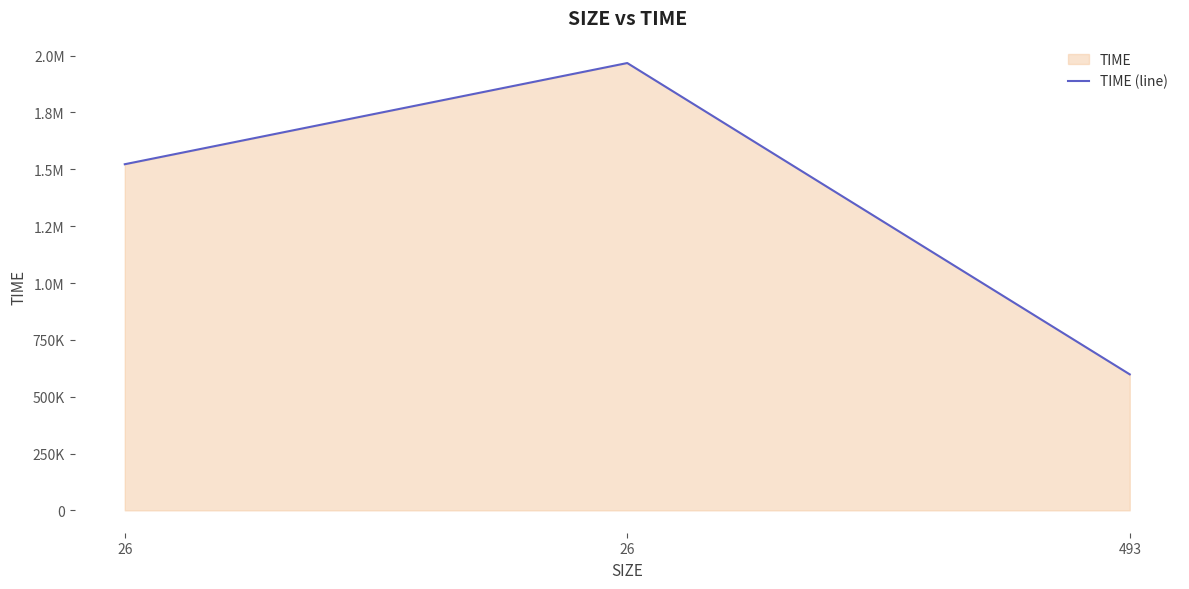

What is the change in value from 26 to 493?

-1369379